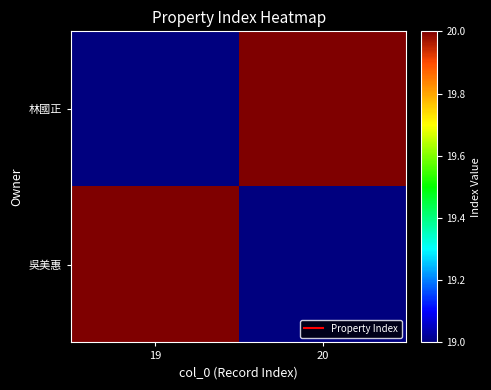

What is the smallest value displayed?

19